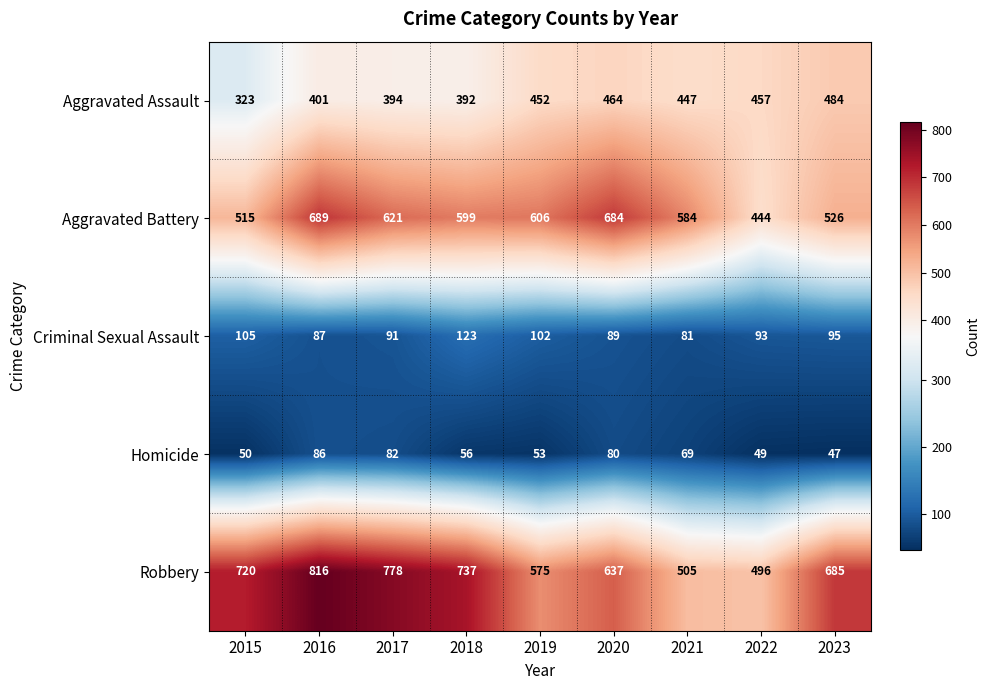

What is the smallest value displayed?

47